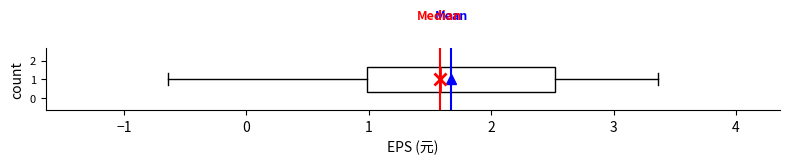

Transcribe this box plot: give where the median line is, the range the box spans, and where the two whiskers end, as read against the x-axis. The values are not printed on the chart, so give them approximately, as read against the axis.

median 1.6, box 1.0 to 2.5, whiskers -0.6 to 3.4